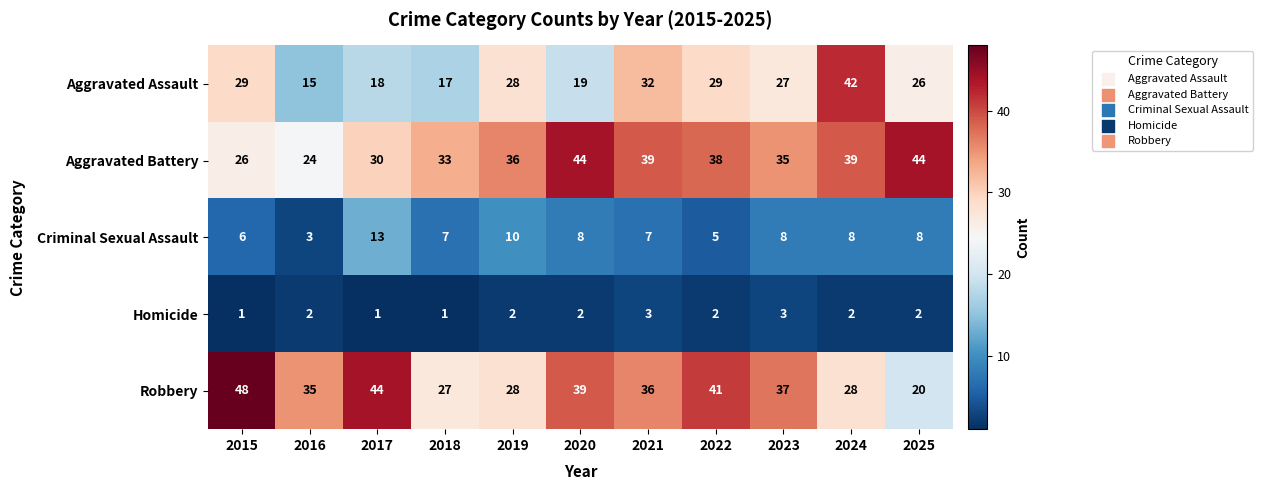

Rank the series by their maximum value, from lowest to highest.

Homicide, Criminal Sexual Assault, Aggravated Assault, Aggravated Battery, Robbery